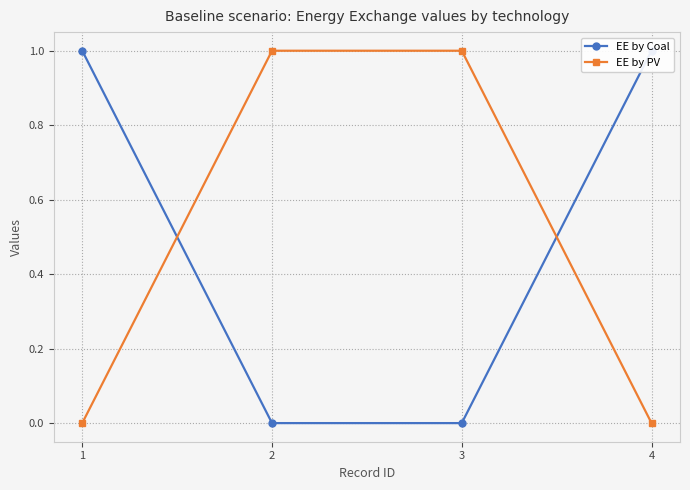

Which series has the largest total across all categories?

EE by Coal